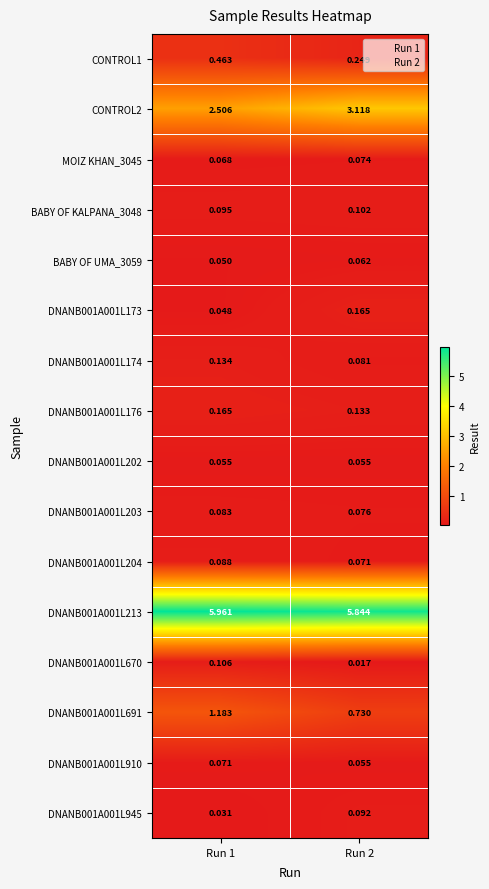

What is the total value across all series at Run 2?

10.9